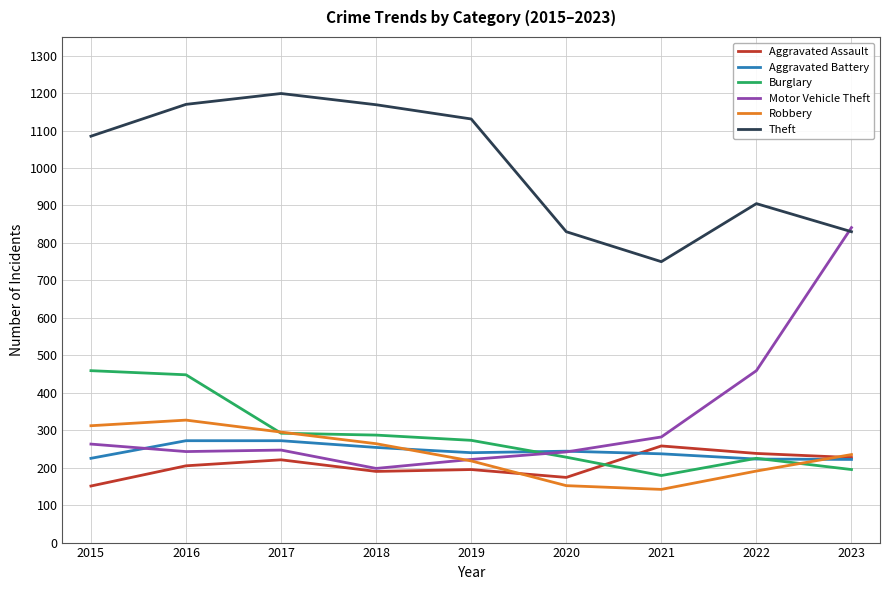

What are all the series names shown in the legend?

Aggravated Assault, Aggravated Battery, Burglary, Motor Vehicle Theft, Robbery, Theft